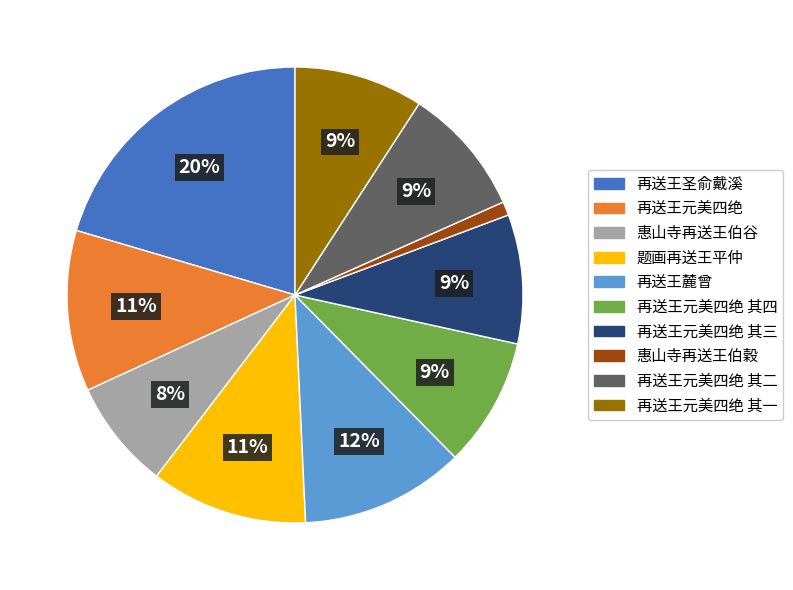

What is the ratio of the value at 惠山寺再送王伯穀 to the value at 再送王元美四绝 其二?

0.1